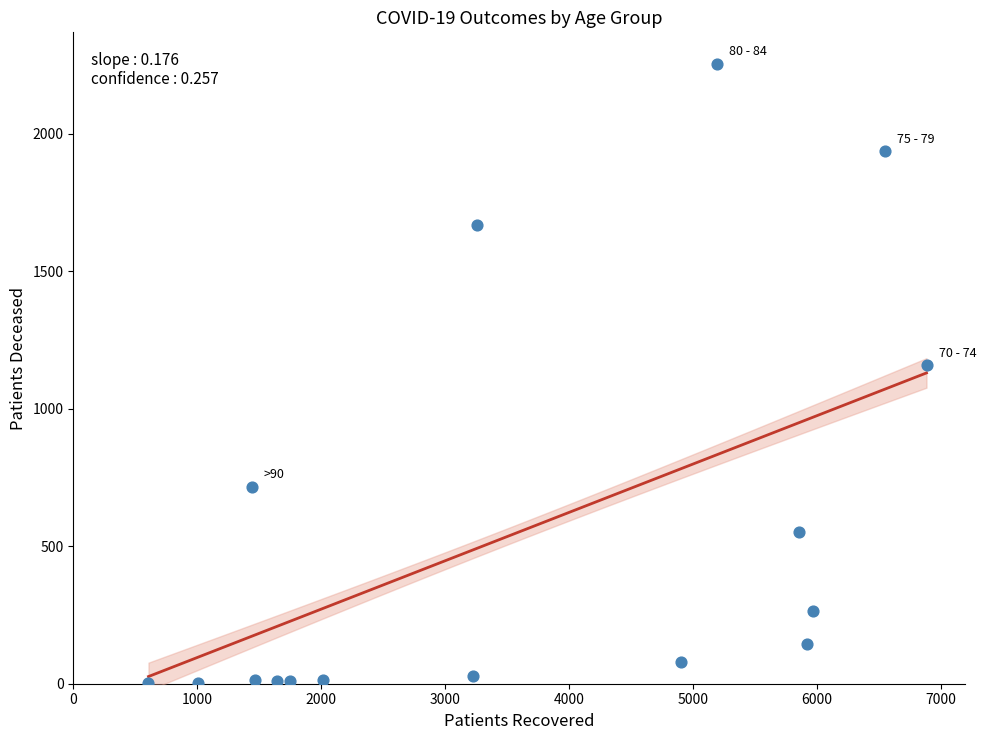

What Y value in the scatter plot is closest to 1128?

1159